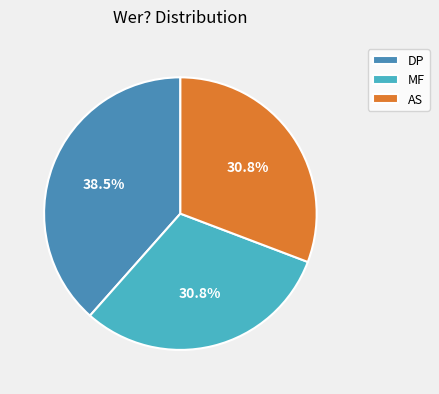

Does AS account for over 50% of the chart?

No